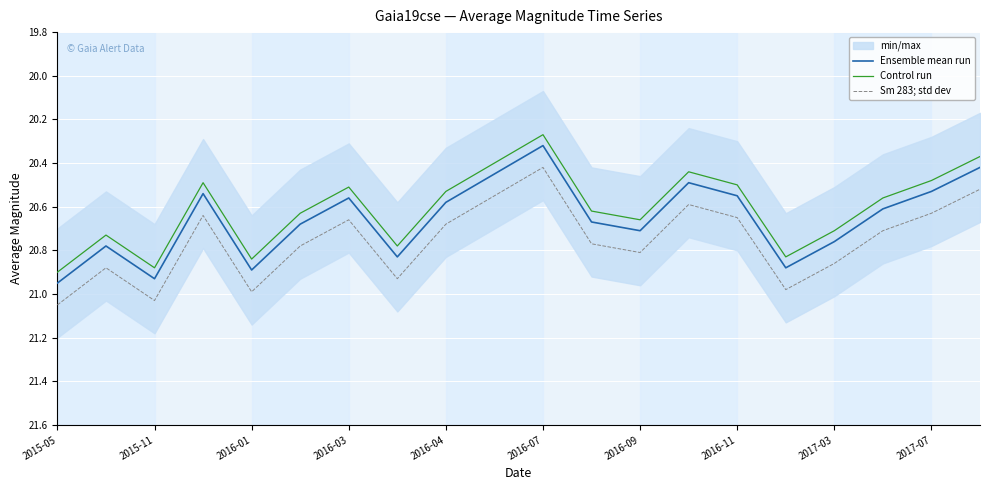

How many interior local peaks does the Control run series have?

5